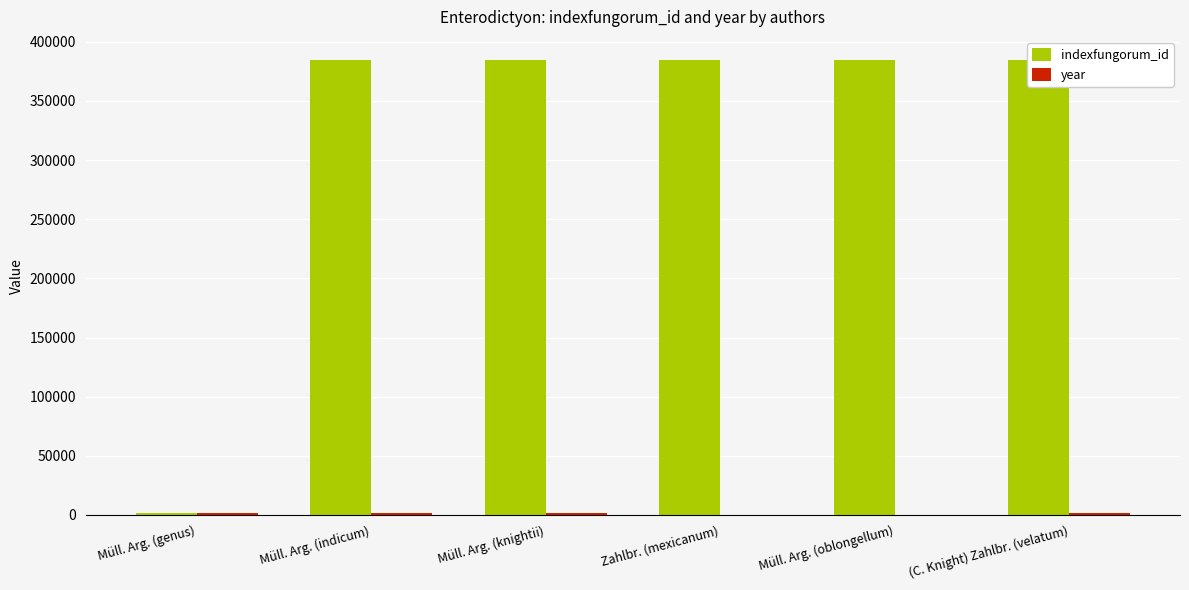

Count the number of categories in the chart.

6